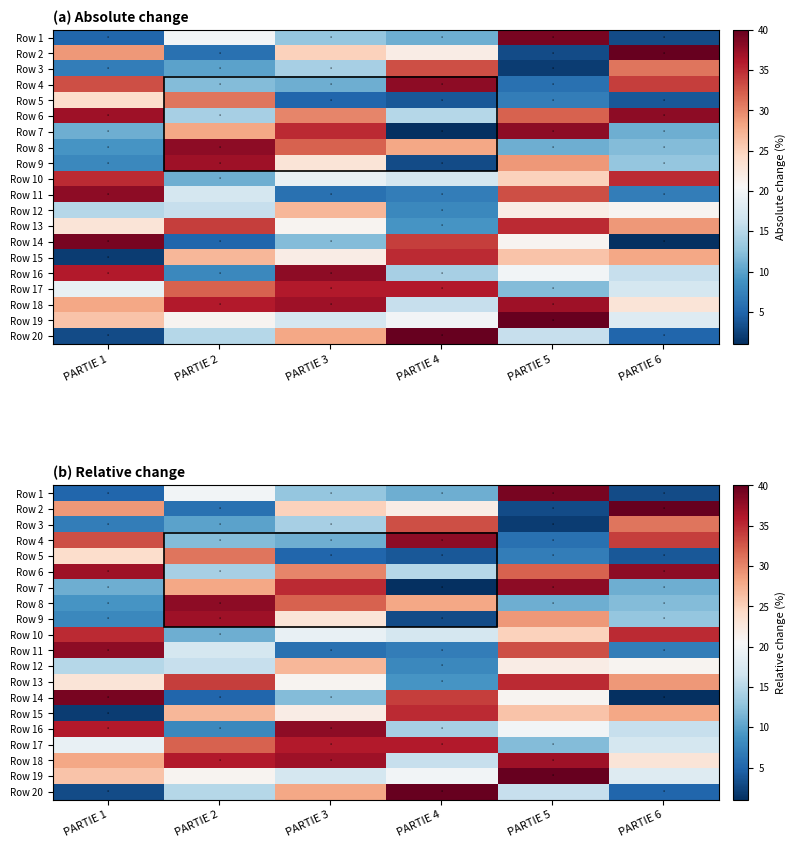

At which category is the sum across all series the highest?

PARTIE 5